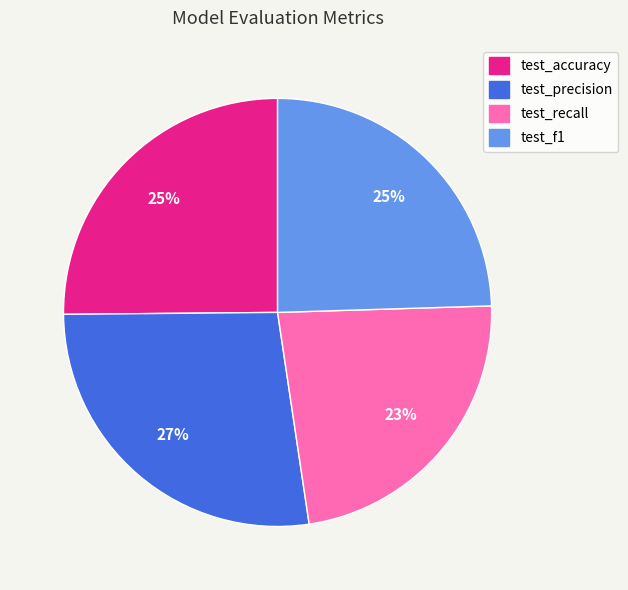

To the nearest percent, what percentage of the pie is test_accuracy?

25%